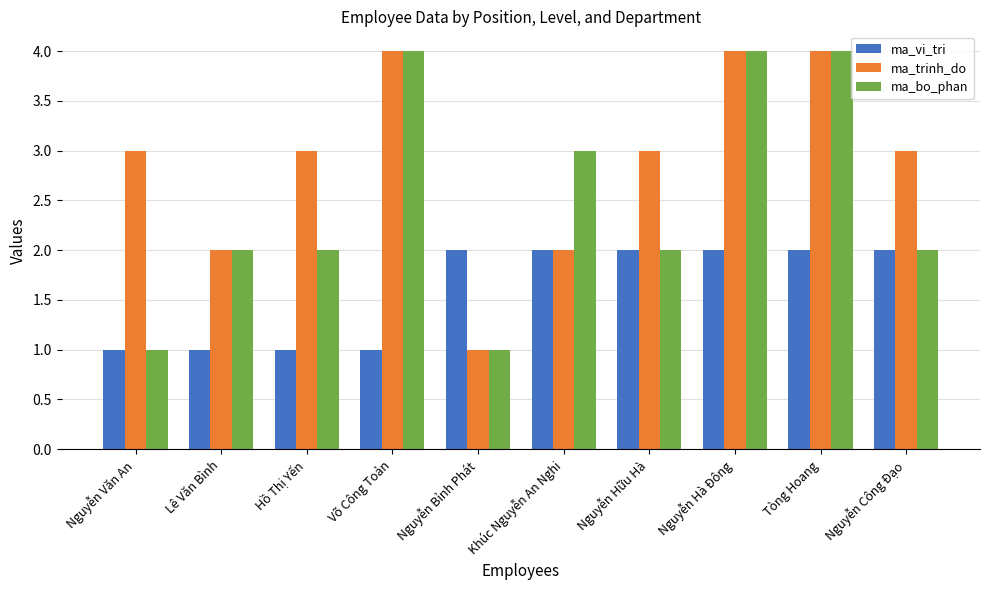

Between Lê Văn Bình and Hồ Thị Yến, which series saw the biggest shift?

ma_trinh_do